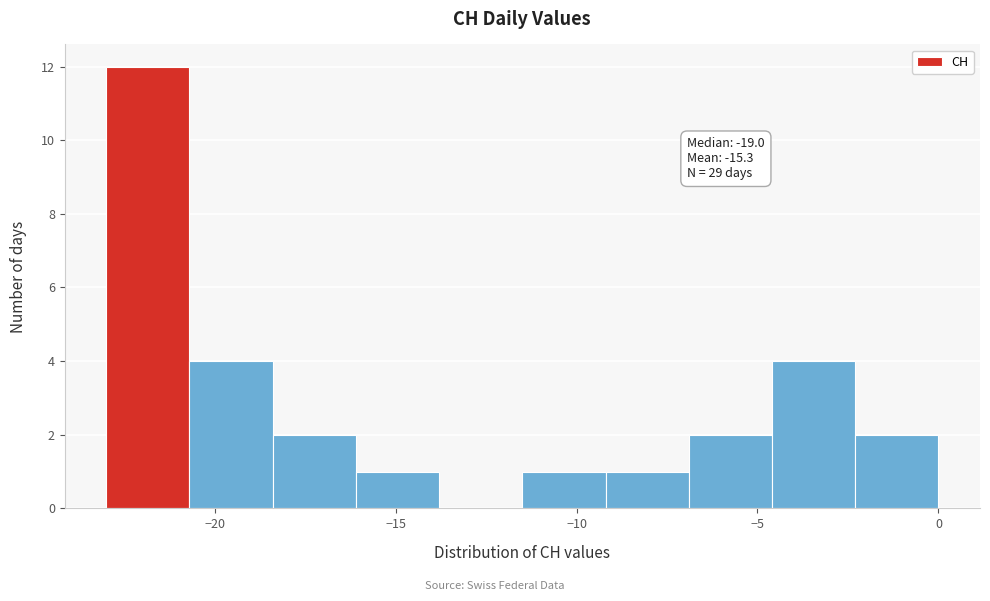

Over which range of the x-axis is the bar tallest?

-23.0 to -20.7